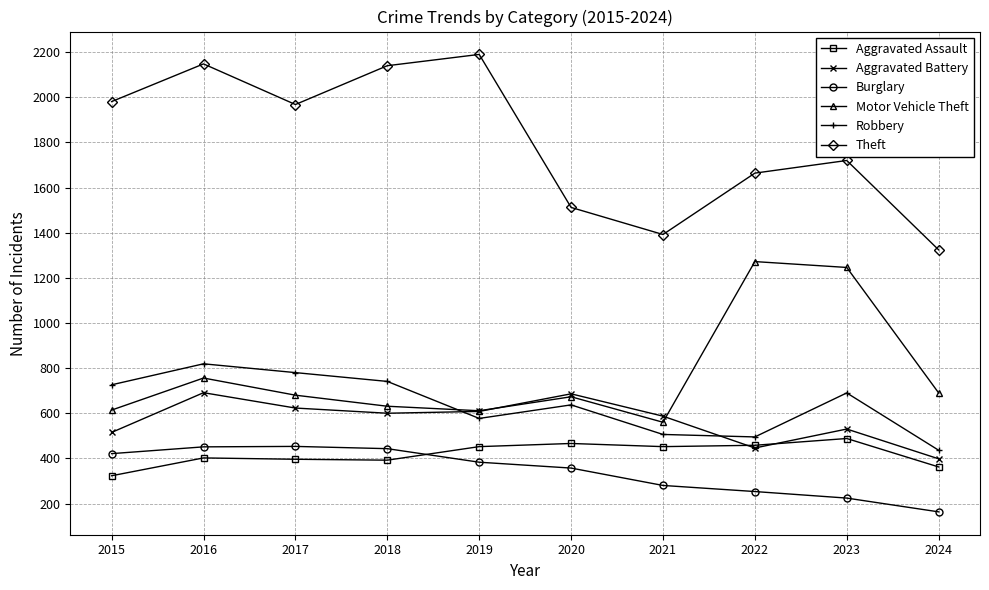

Which series has the widest spread of values?

Theft